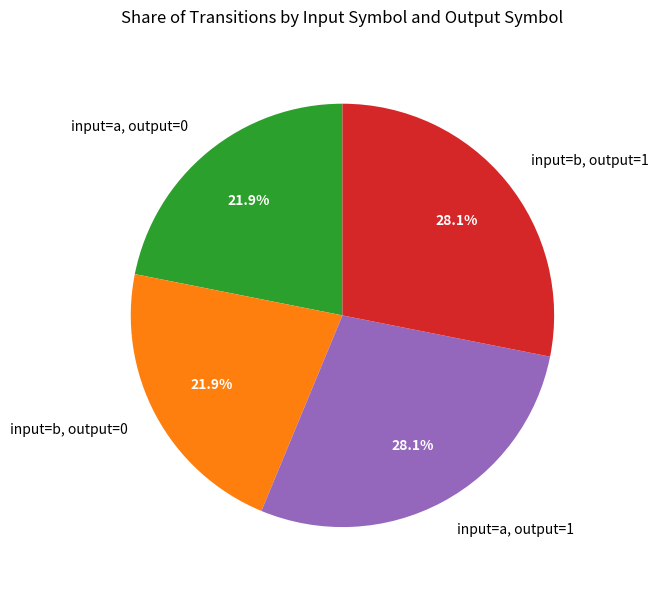

What is the total percentage of input=b, output=1 and input=a, output=0?

50.0%